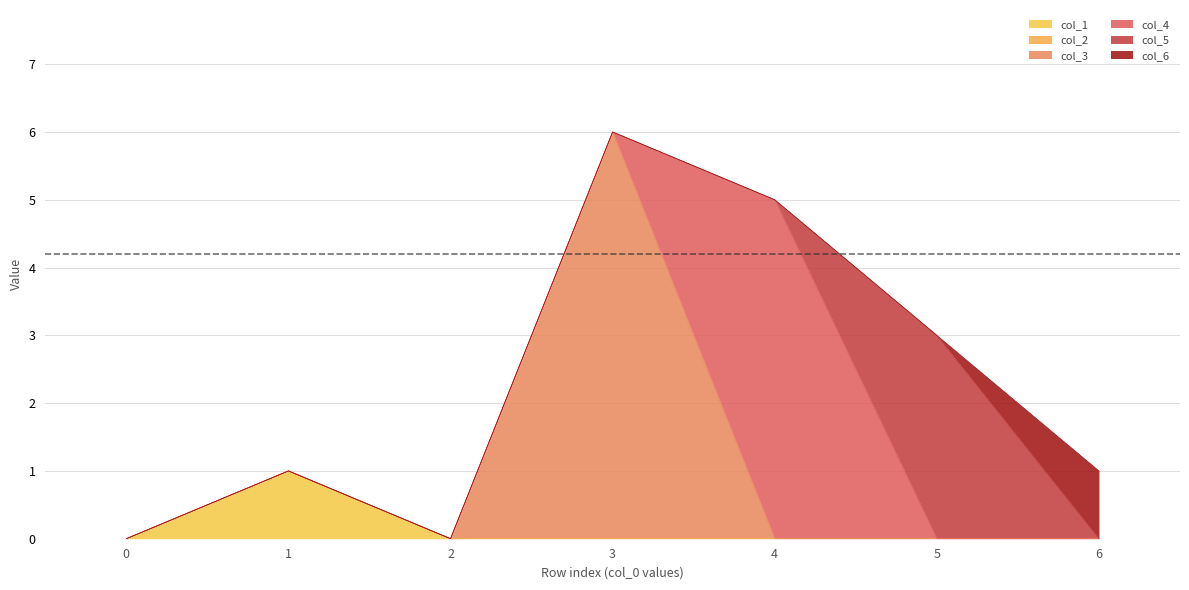

The col_4 series shows -2 at 1. True or false?

False